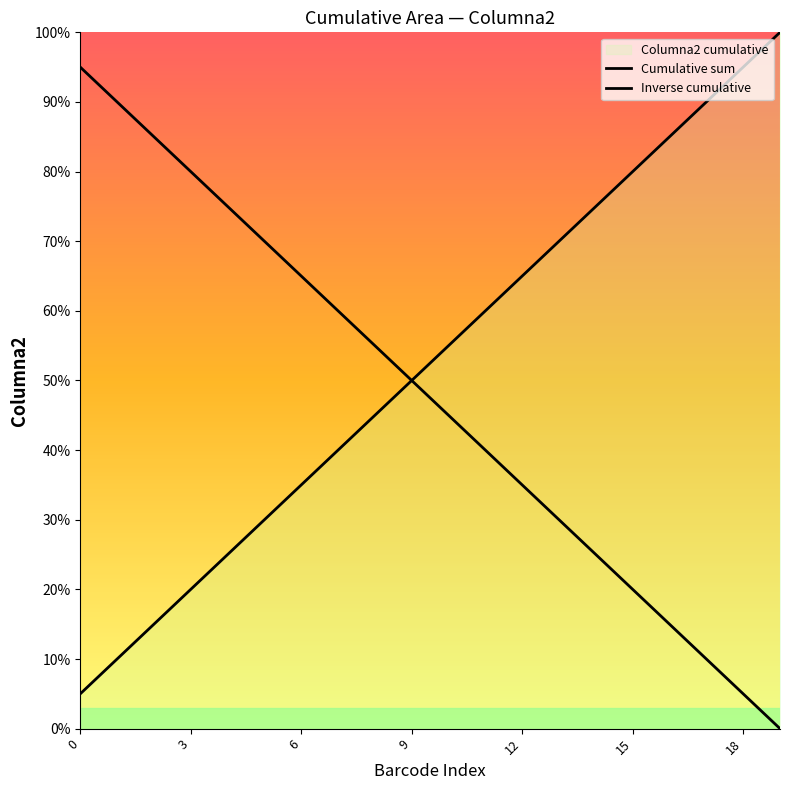

What is the sum of all Inverse cumulative values?

950.0